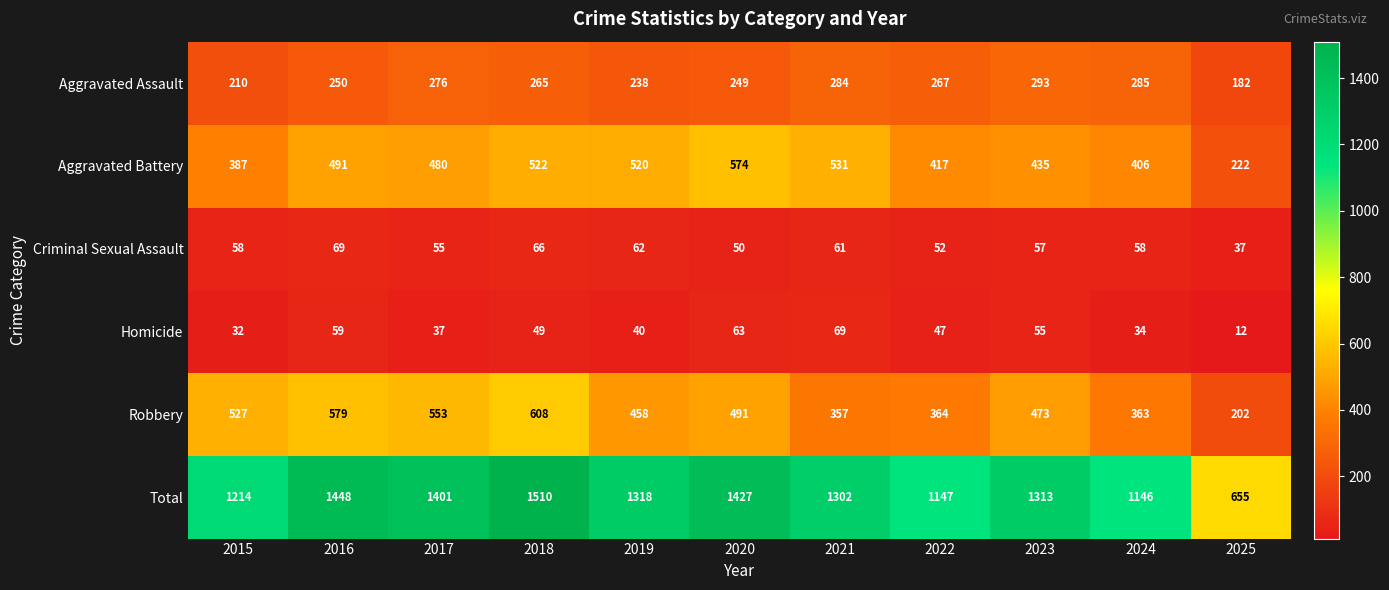

What is the average value of the Aggravated Battery series?

453